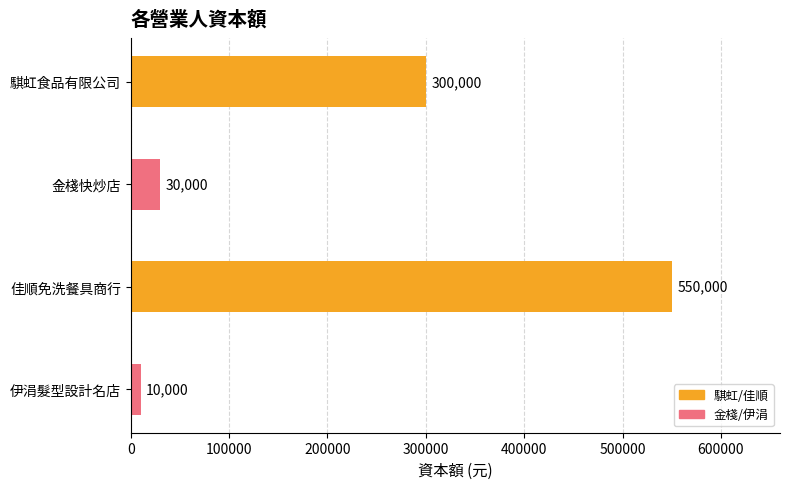

What is the average value?

222500